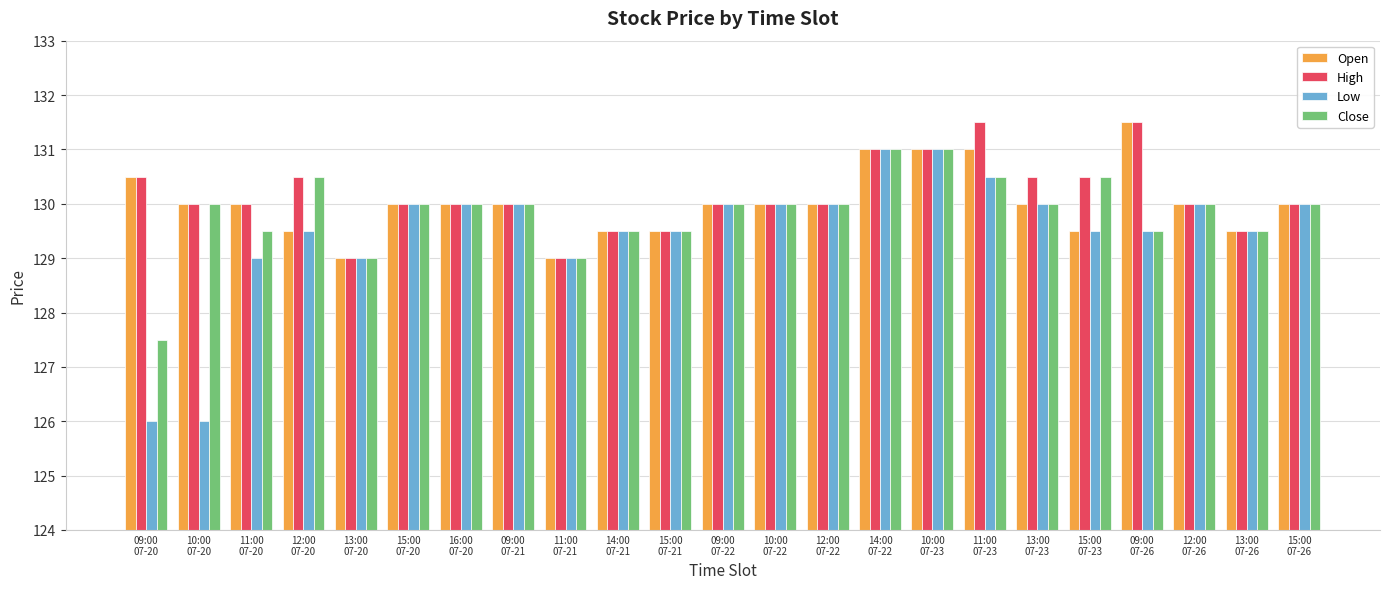

What position from the left is 13:00
07-26?

22